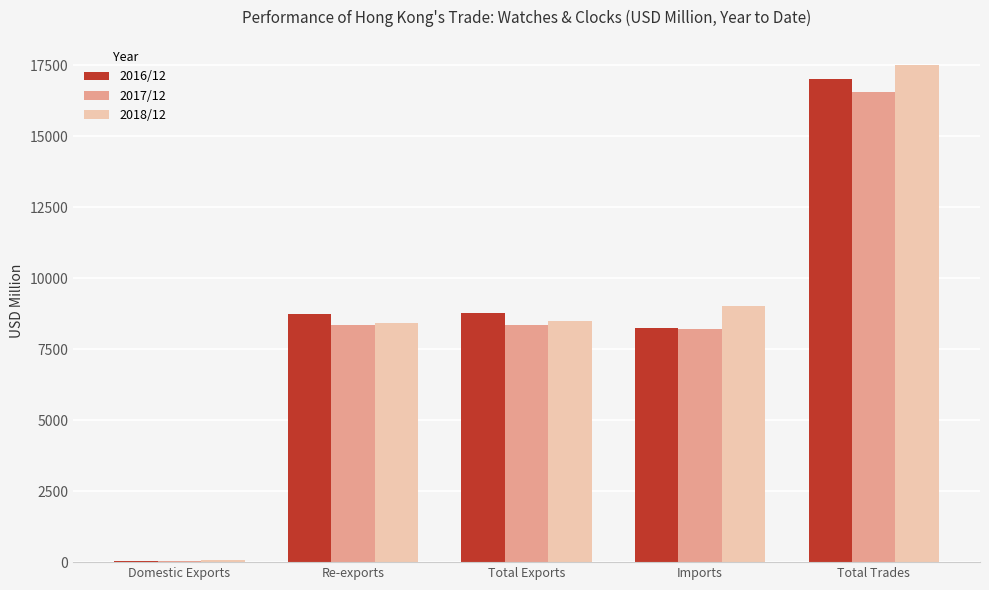

What is the total value across all series at Domestic Exports?

121.9